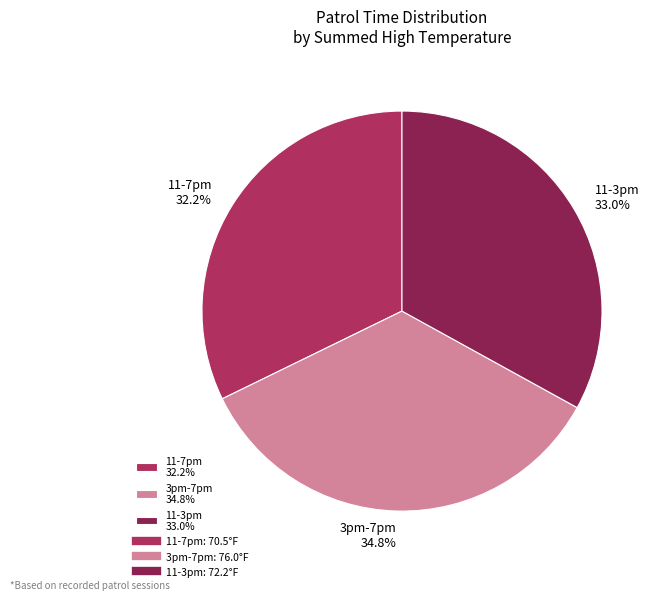

Count the number of slices in the pie.

3